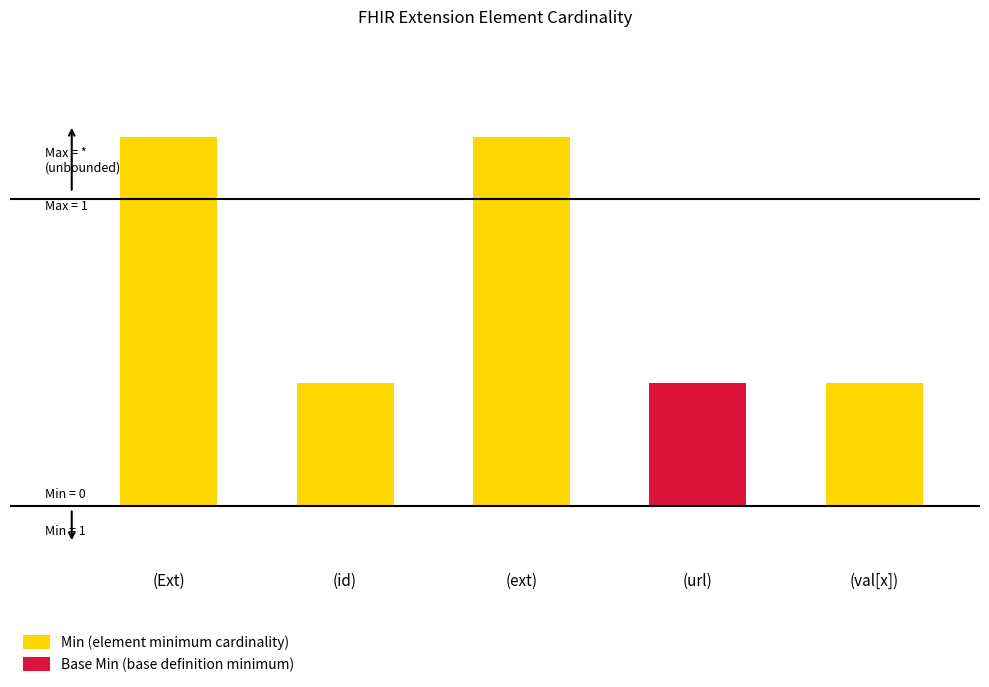

What is the approximate value of Min at (ext)?

3